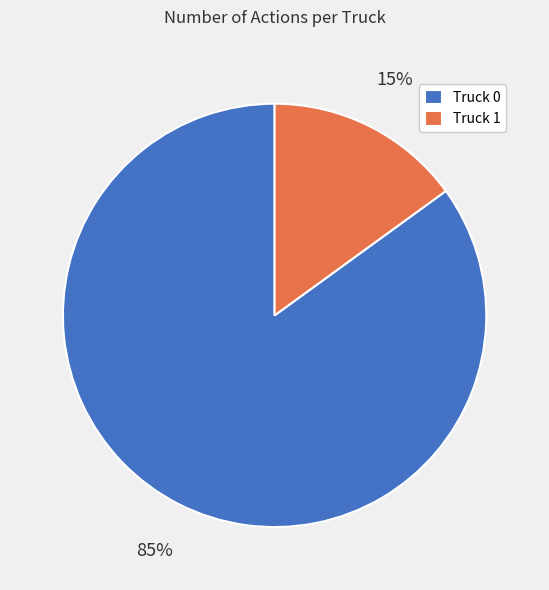

To the nearest percent, what is the difference between the largest and smallest slice percentages?

70%